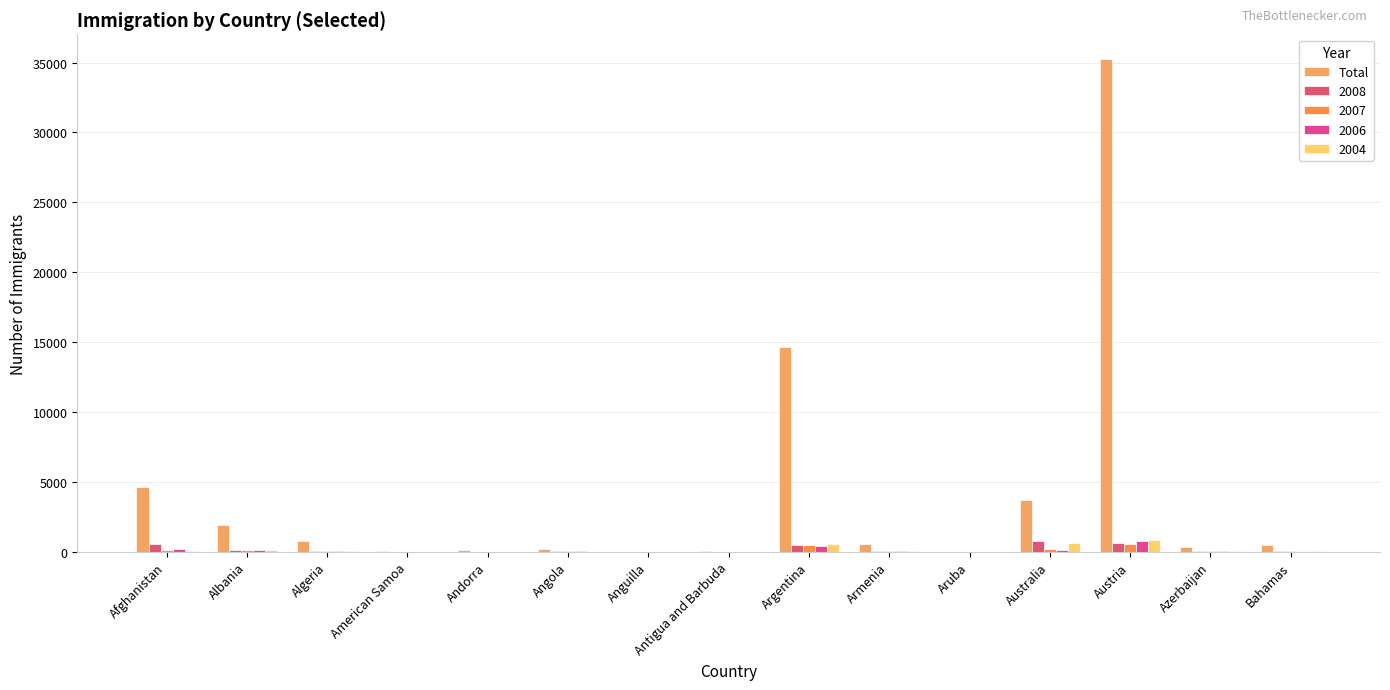

Are the bars grouped side by side (vs. stacked)?

Yes